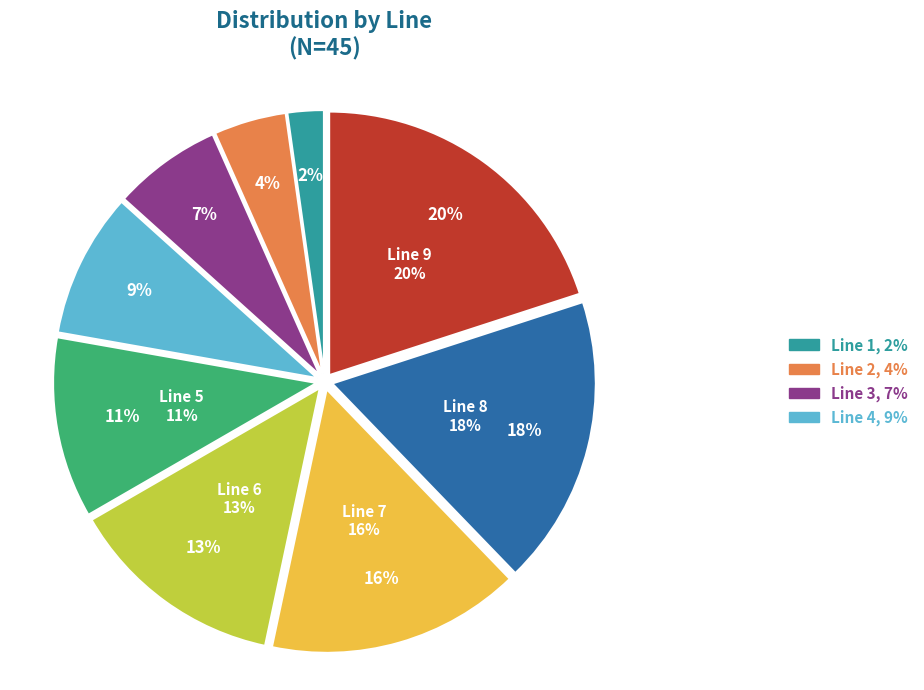

Combined, do Line 2 and Line 1 account for over 50%?

No